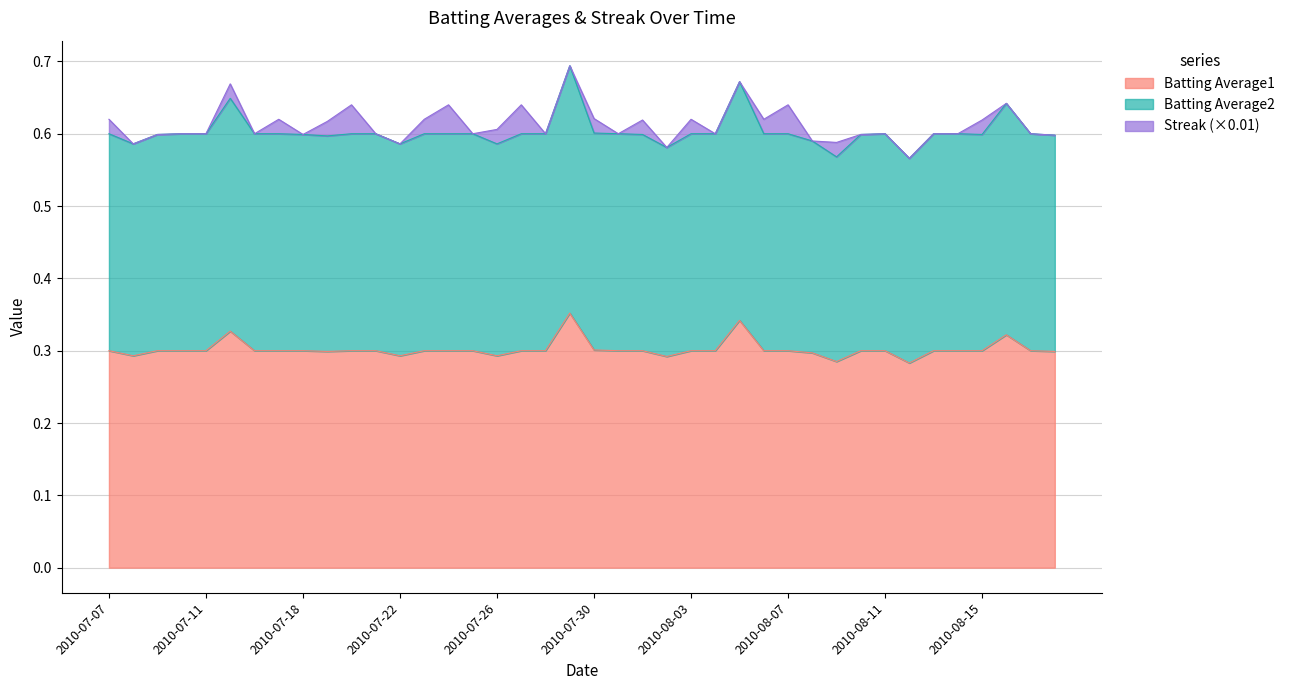

Which category has the highest value in the Batting Average1 series?

2010-07-29